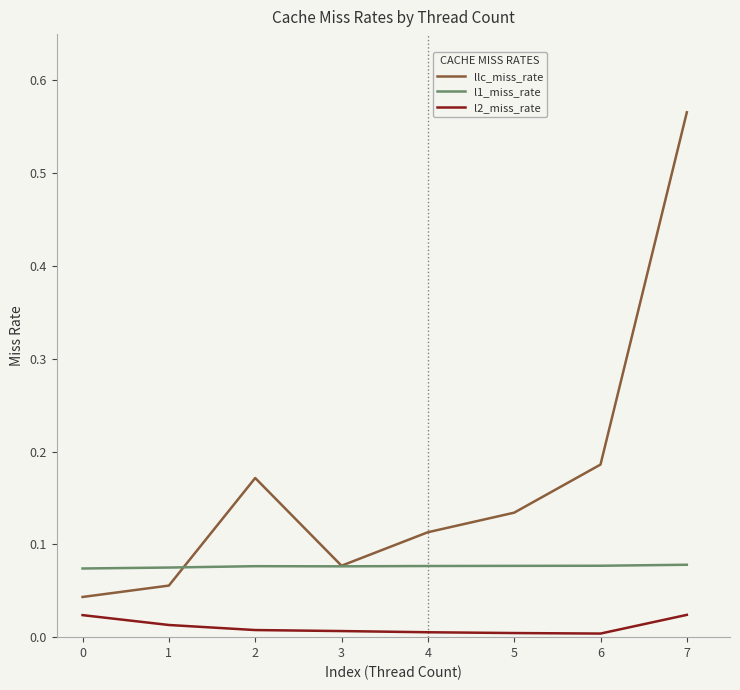

The l2_miss_rate series shows 0.0 at 4. True or false?

True